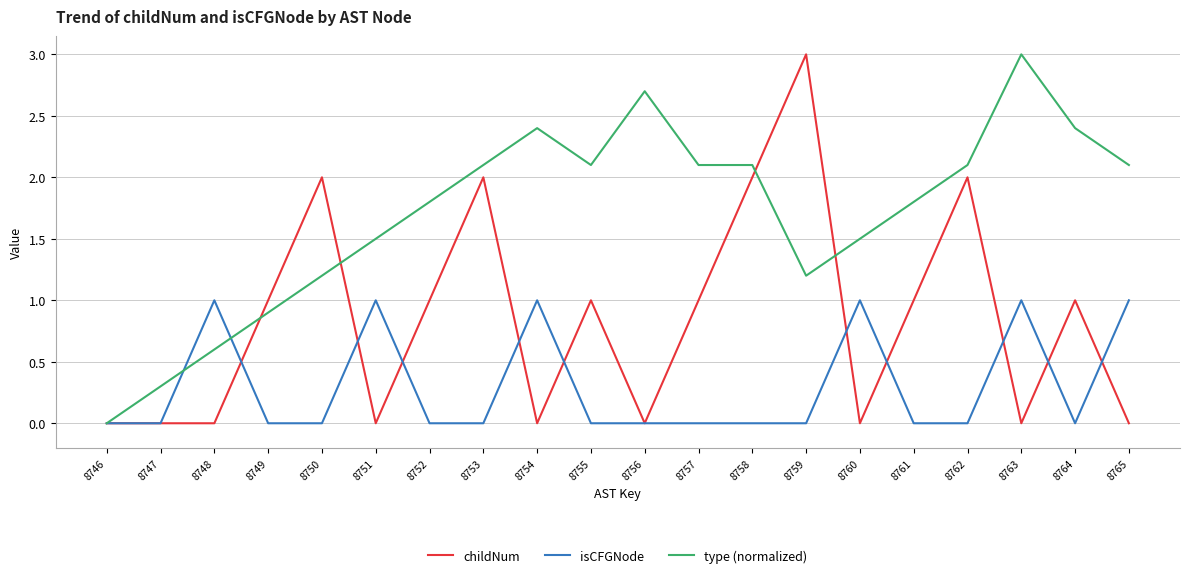

Is it true that isCFGNode equals 0.4 at 8757?

False